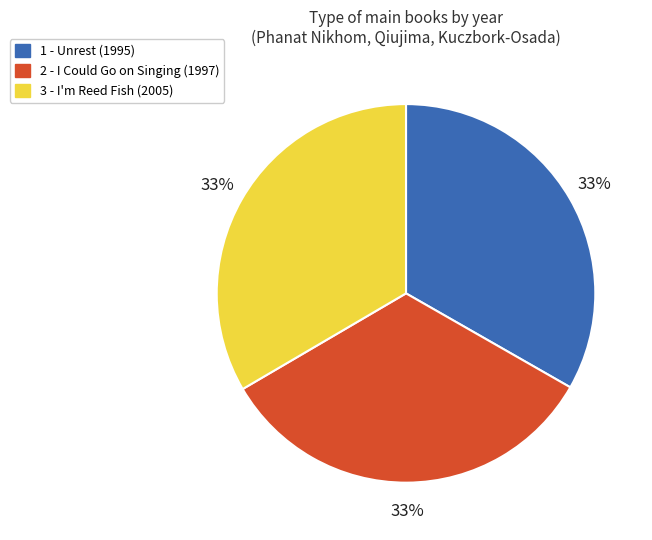

Does 3 - I'm Reed Fish (2005) account for over 50% of the chart?

No